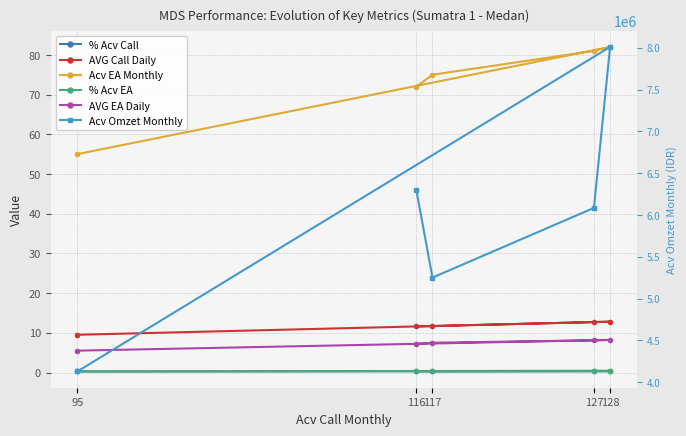

True or false: AVG Call Daily and Acv Omzet Monthly intersect in this chart.

False